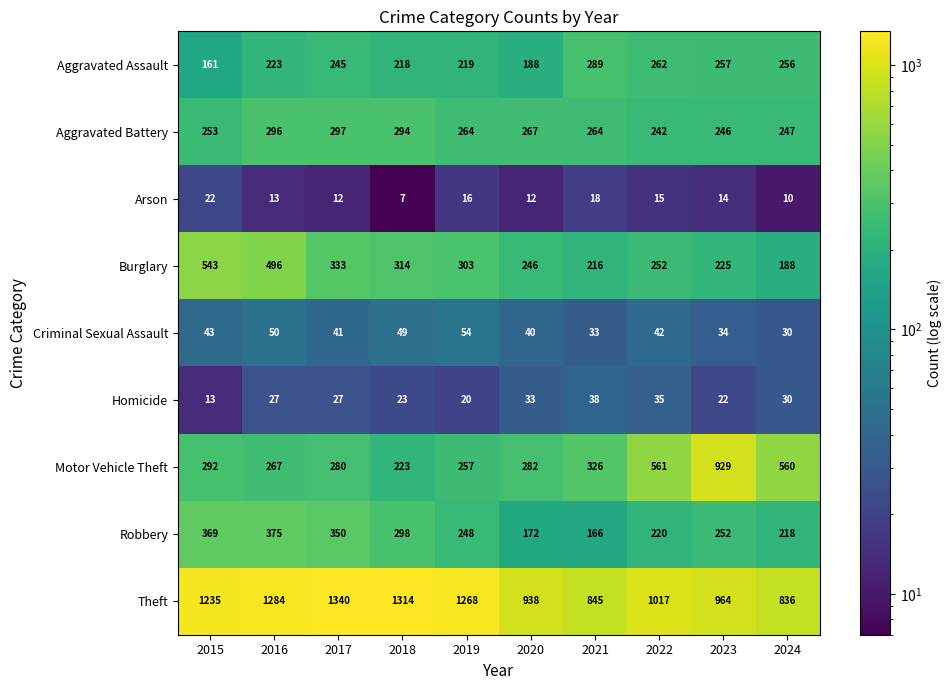

What is the sum of all Robbery values?

2668